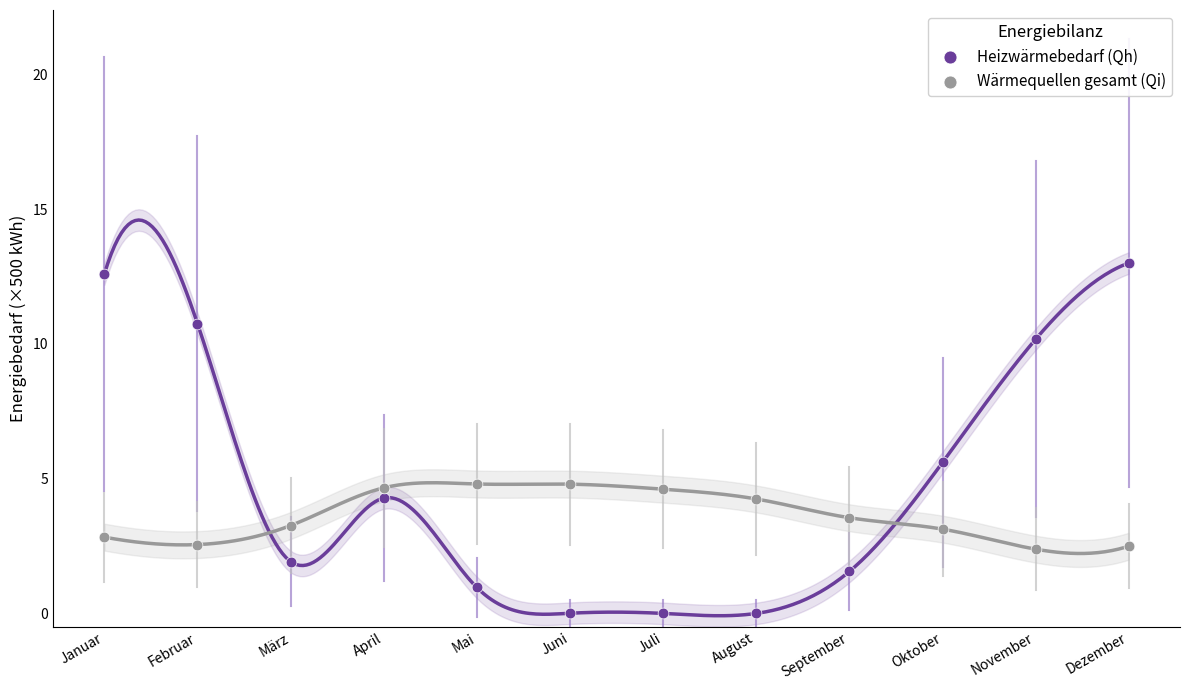

Which series has the largest Y range (max minus min)?

Heizwärmebedarf (Qh)